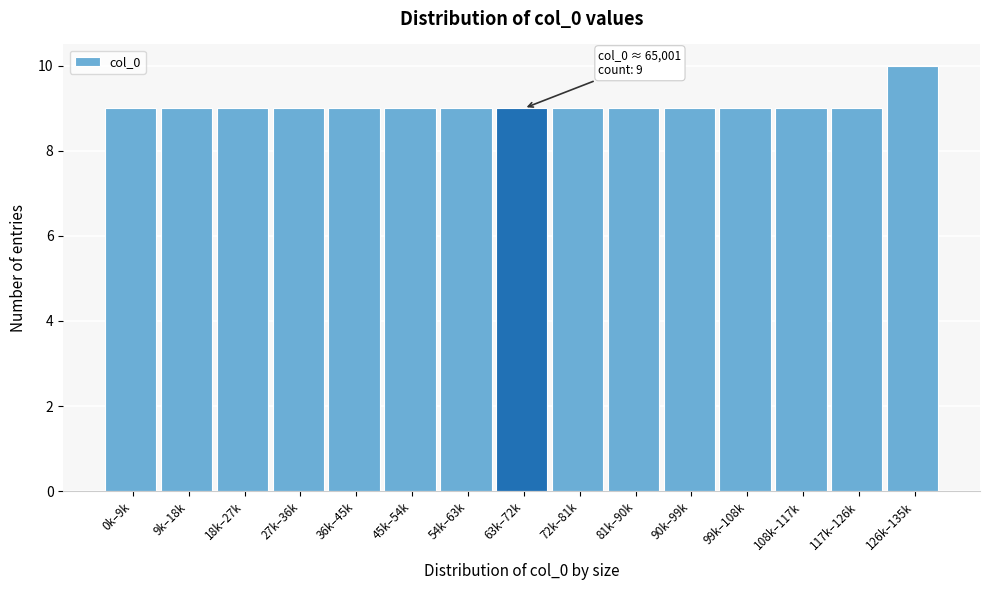

Reading right to left, extract all data points from this chart.

126k–135k=10	117k–126k=9	108k–117k=9	99k–108k=9	90k–99k=9	81k–90k=9	72k–81k=9	63k–72k=9	54k–63k=9	45k–54k=9	36k–45k=9	27k–36k=9	18k–27k=9	9k–18k=9	0k–9k=9